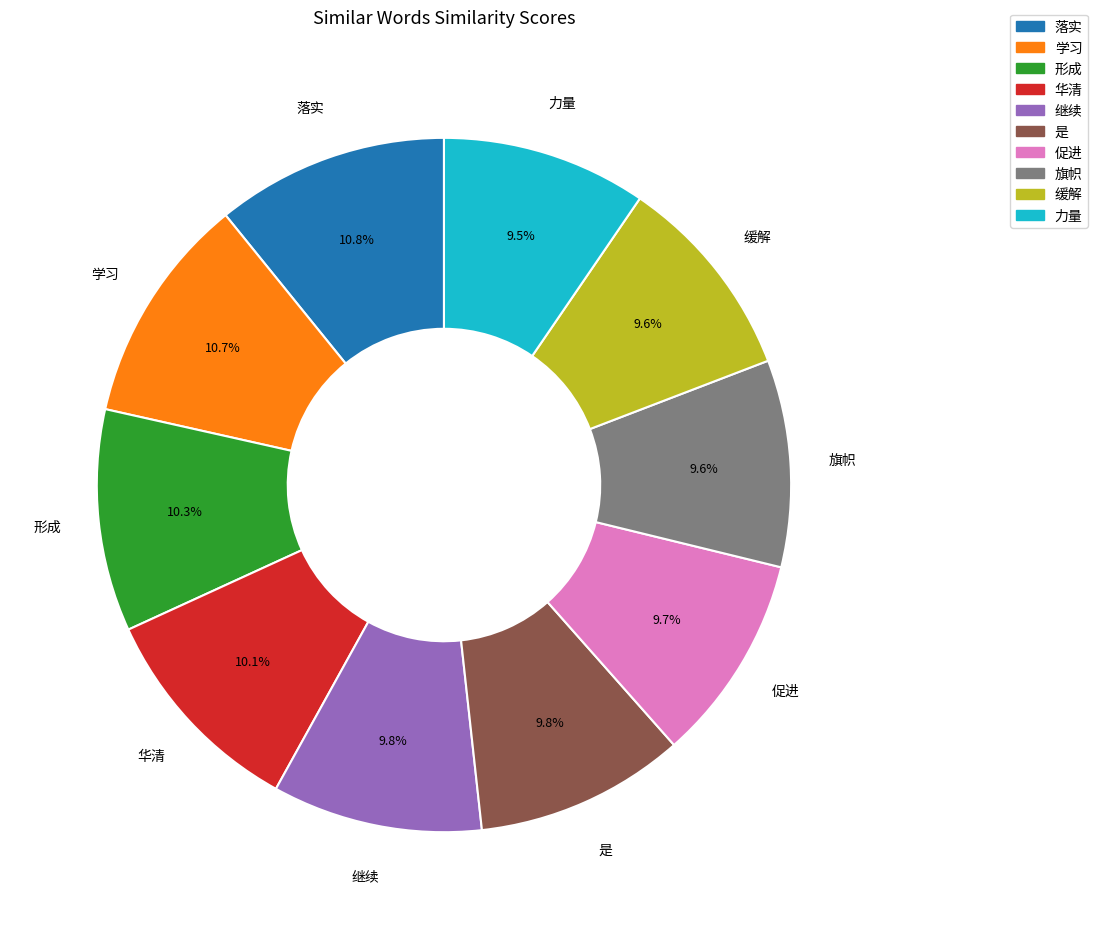

Count the number of slices in the pie.

10